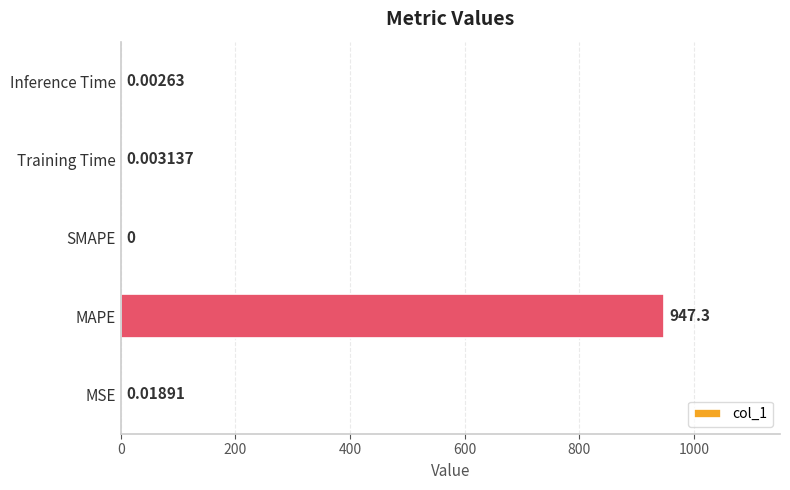

At which category does the chart reach its peak across all series?

MAPE